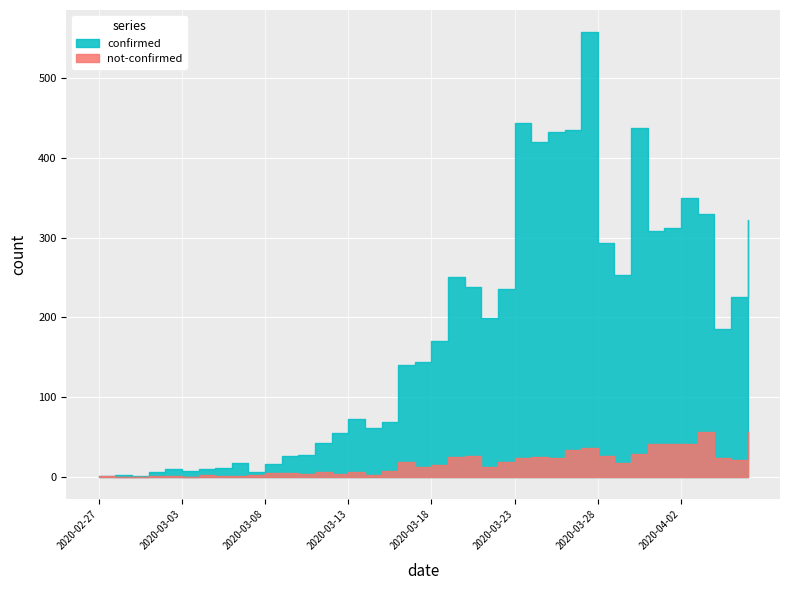

The value of not-confirmed at 2020-03-05 is 1. True or false?

True